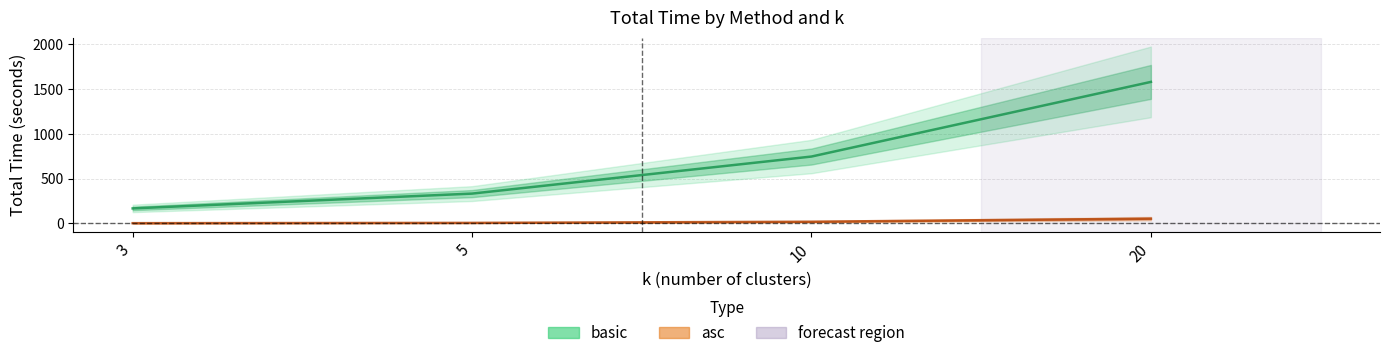

Is the value of asc at 3 greater than the value of basic at 10?

No